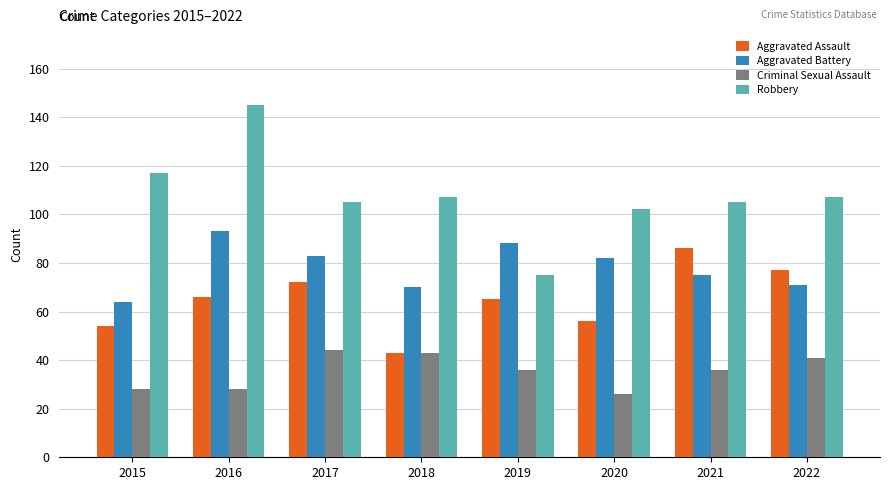

At 2021, list the series in order from largest to smallest.

Robbery, Aggravated Assault, Aggravated Battery, Criminal Sexual Assault